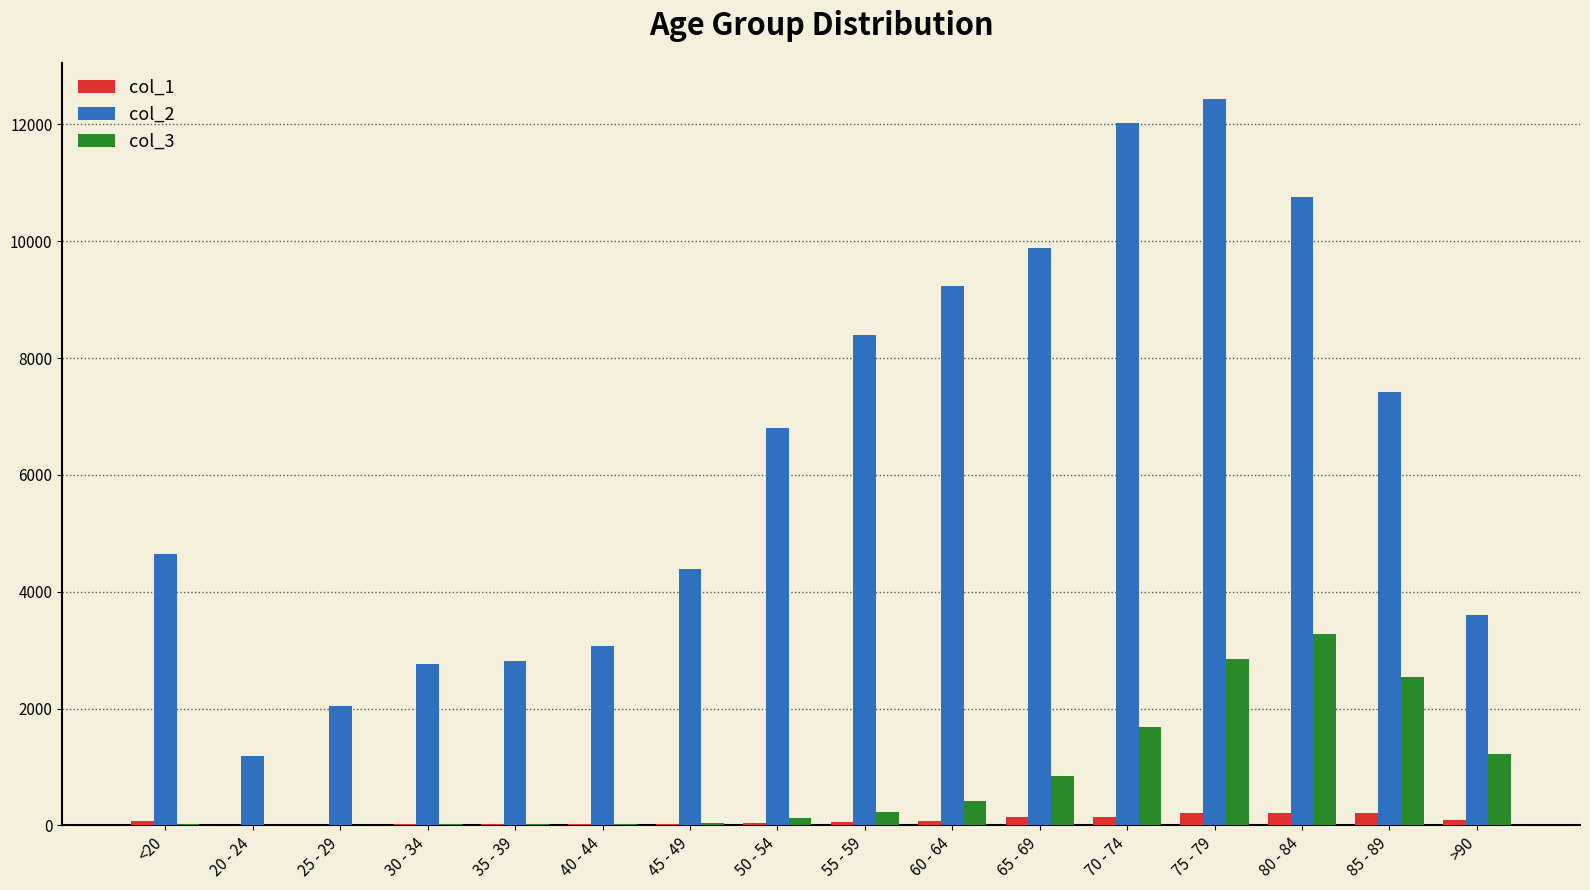

What are all the series names shown in the legend?

col_1, col_2, col_3